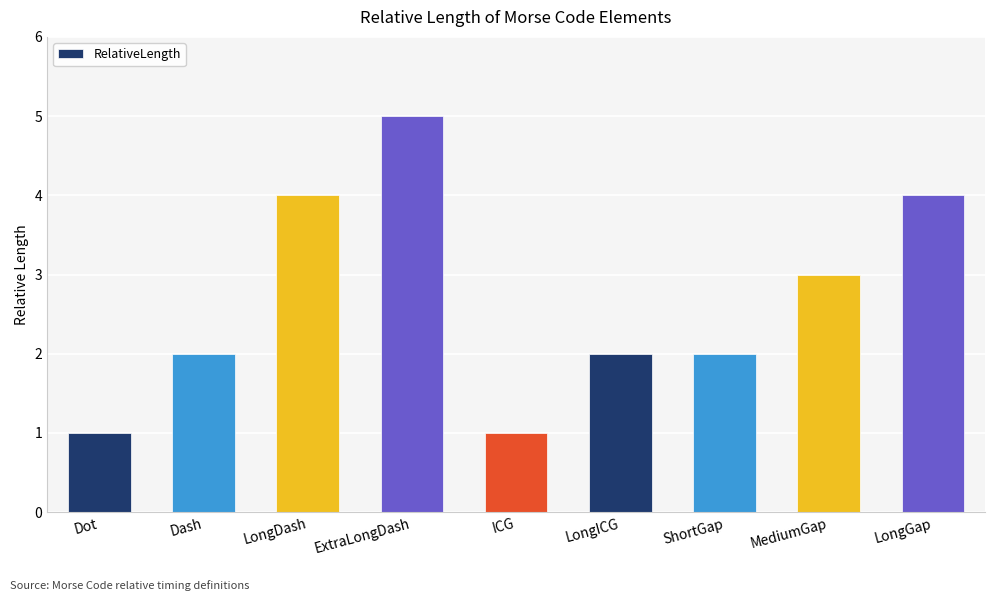

The value at LongDash is 2. True or false?

False